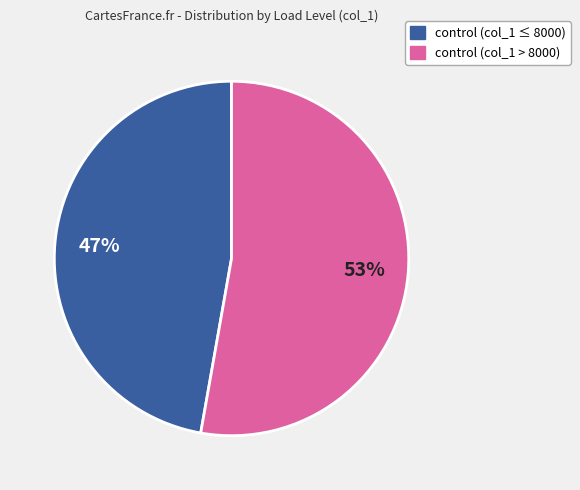

True or false: control (col_1 ≤ 8000) accounts for 39% of the total.

False